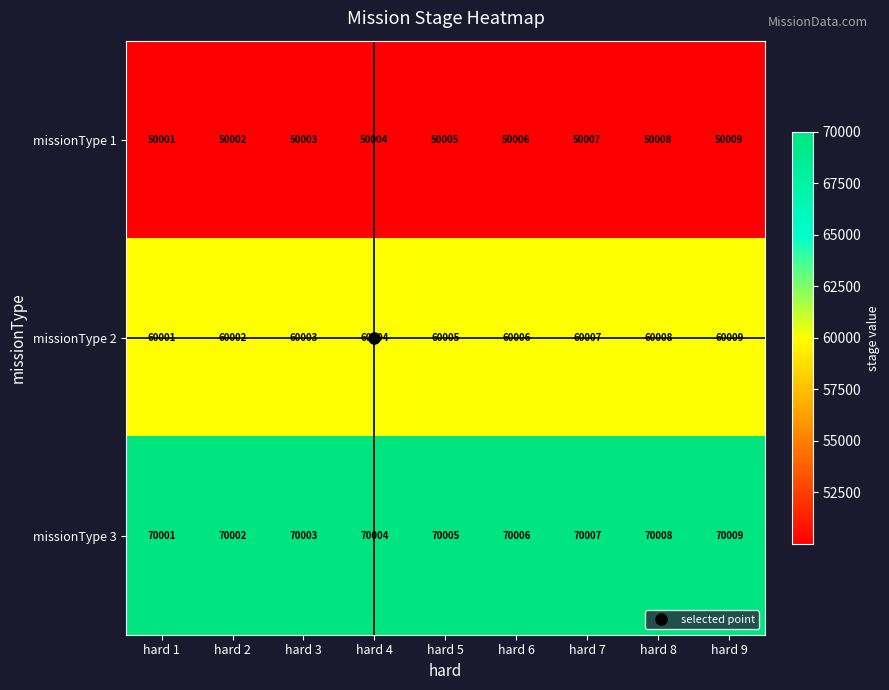

How many distinct data groups are displayed?

3